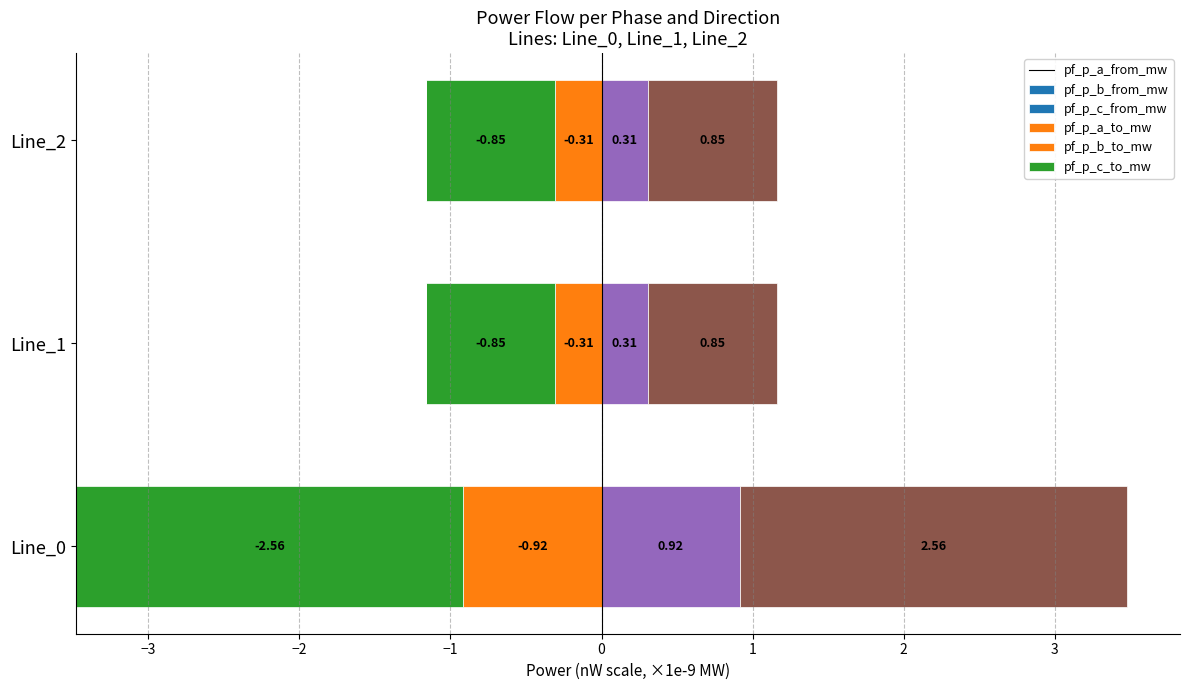

Rank the series by their maximum value, from highest to lowest.

pf_p_c_to_mw, pf_p_b_to_mw, pf_p_b_from_mw, pf_p_c_from_mw, pf_p_a_from_mw, pf_p_a_to_mw